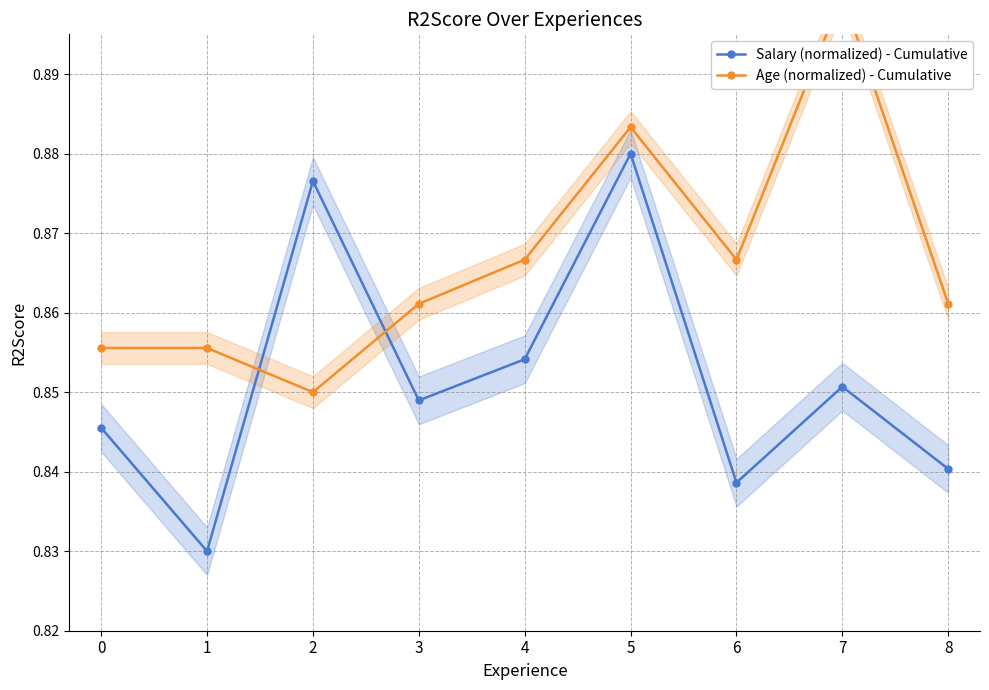

List the series in order of their overall mean, lowest first.

Salary (normalized) - Cumulative, Age (normalized) - Cumulative